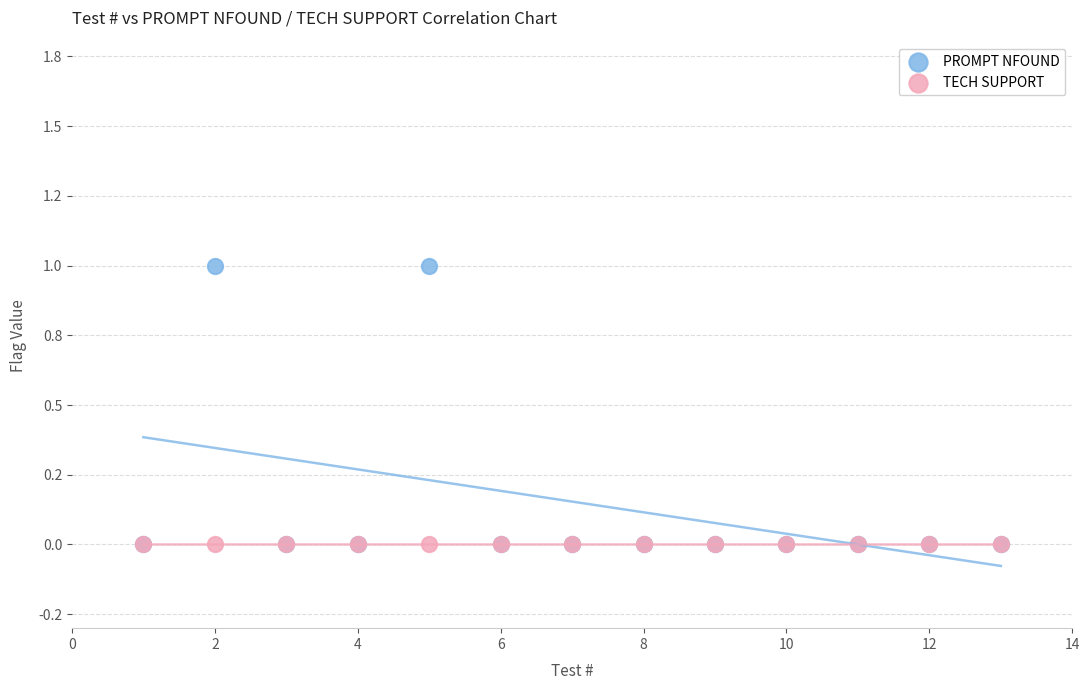

Which series reaches the maximum Y coordinate?

PROMPT NFOUND